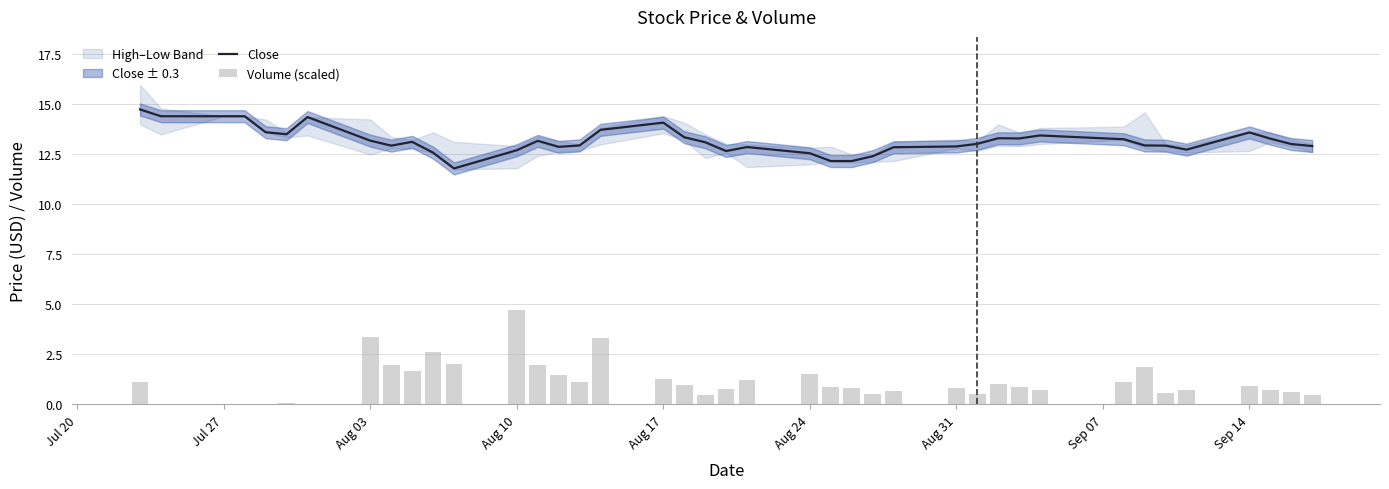

At how many categories does at least one series exceed 1?

40